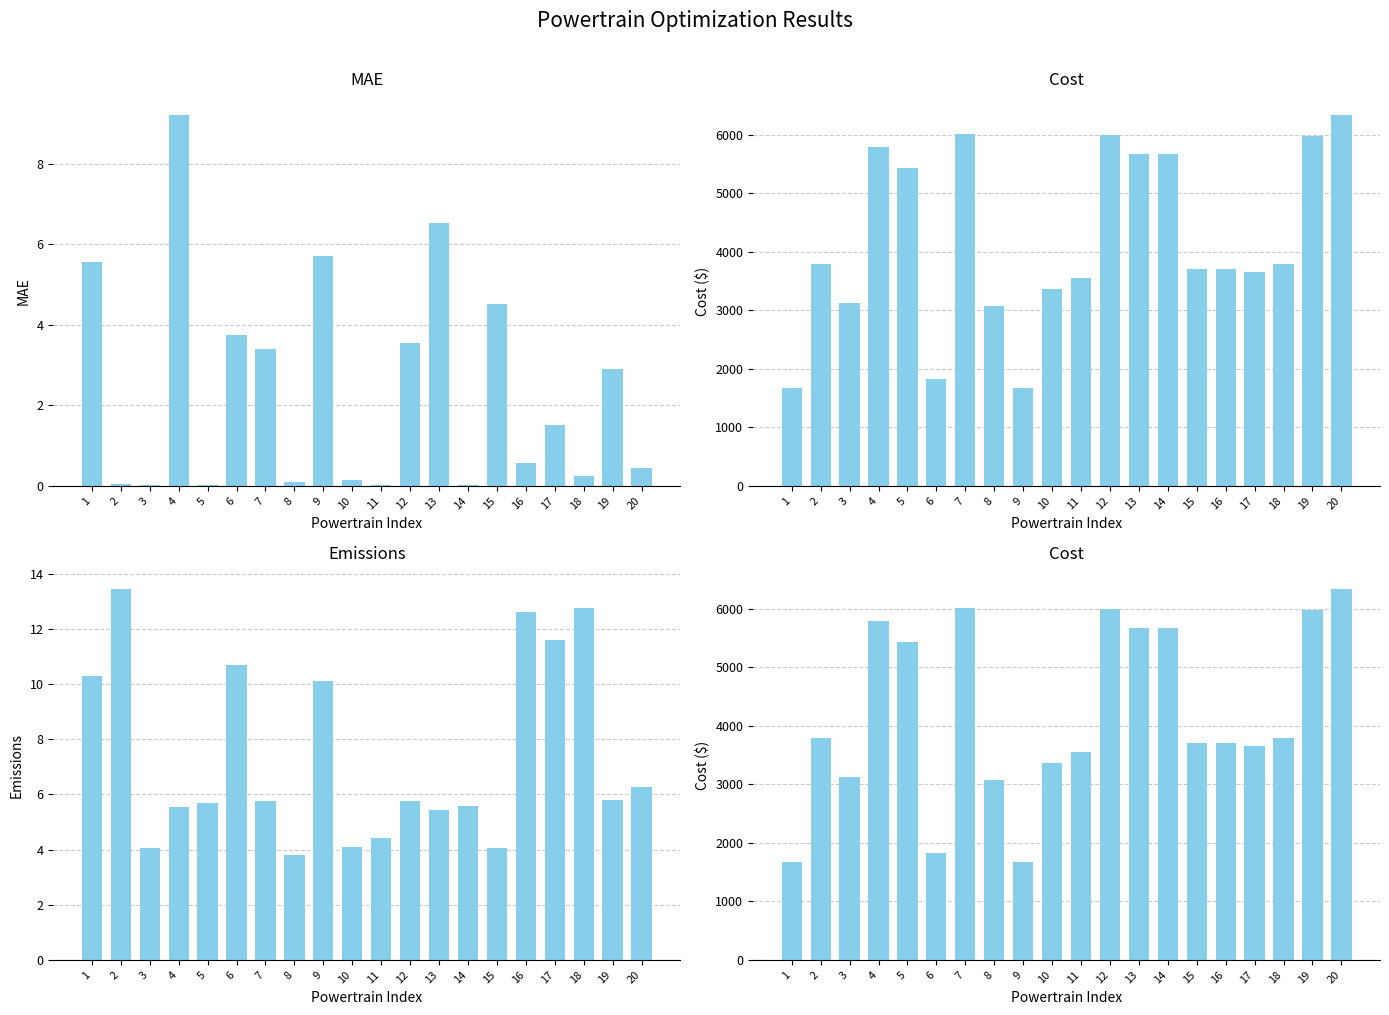

Between 11 and 16, which is larger?

16